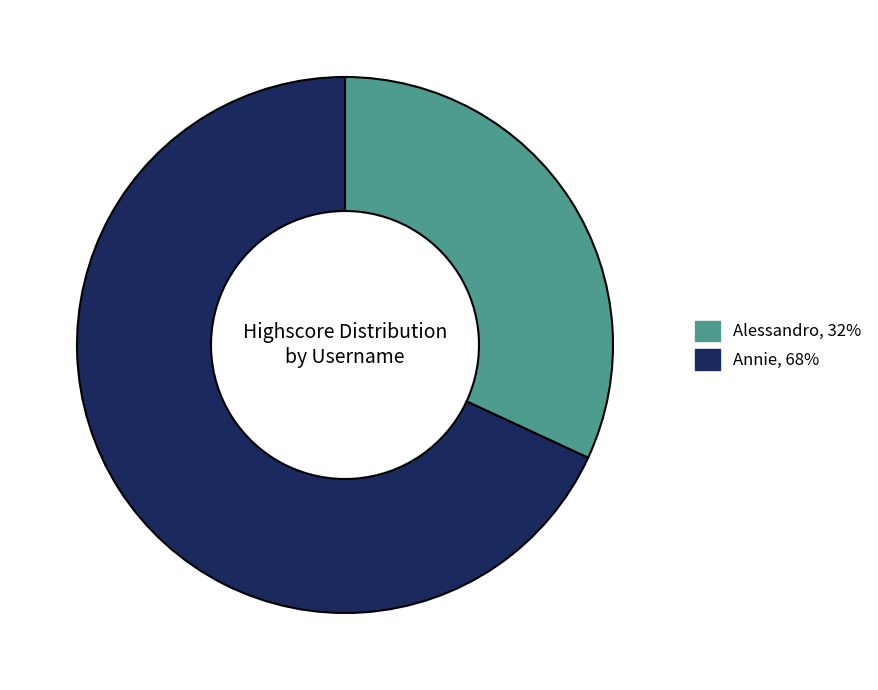

Approximately how many times larger is the value at Alessandro compared to Annie?

0.5